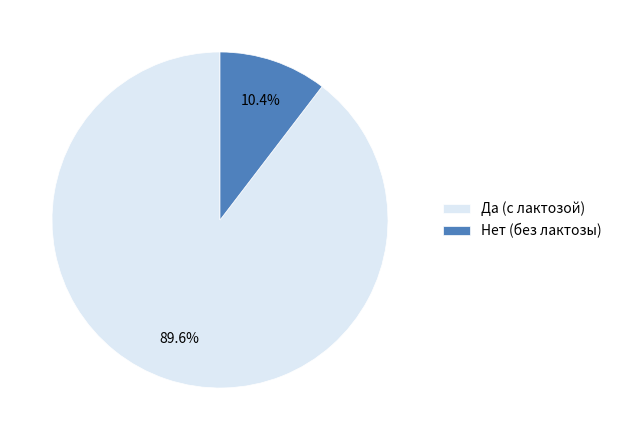

Is Да the majority of the pie?

Yes